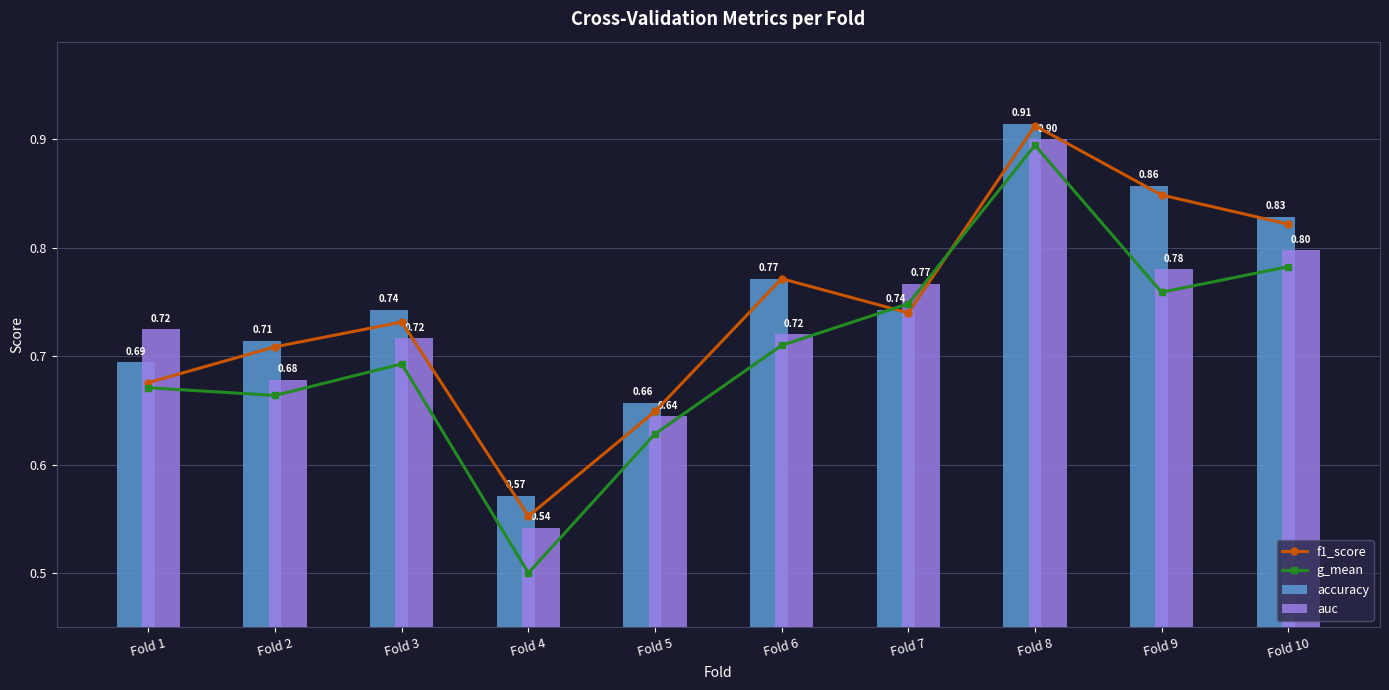

Which has a higher value, Fold 3 or Fold 7?

Fold 7